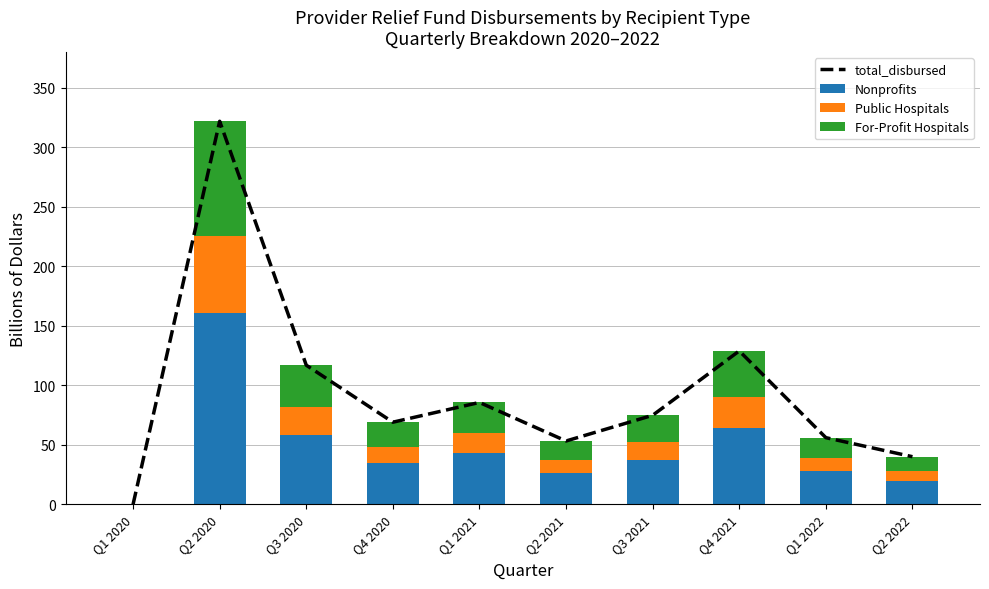

At how many categories does at least one series exceed 113?

3